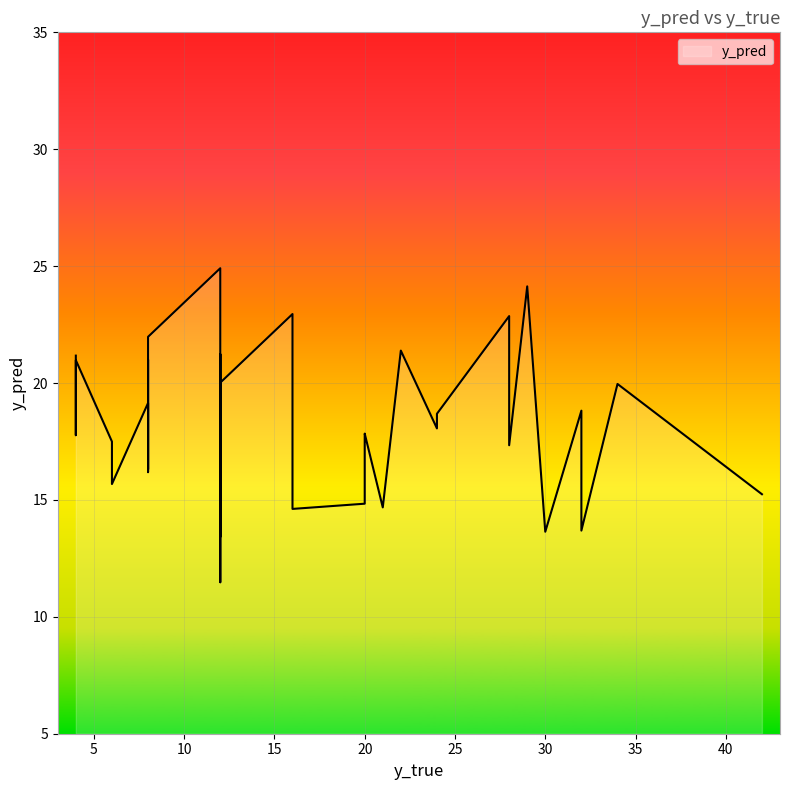

Which label corresponds to the smallest value in the chart?

12